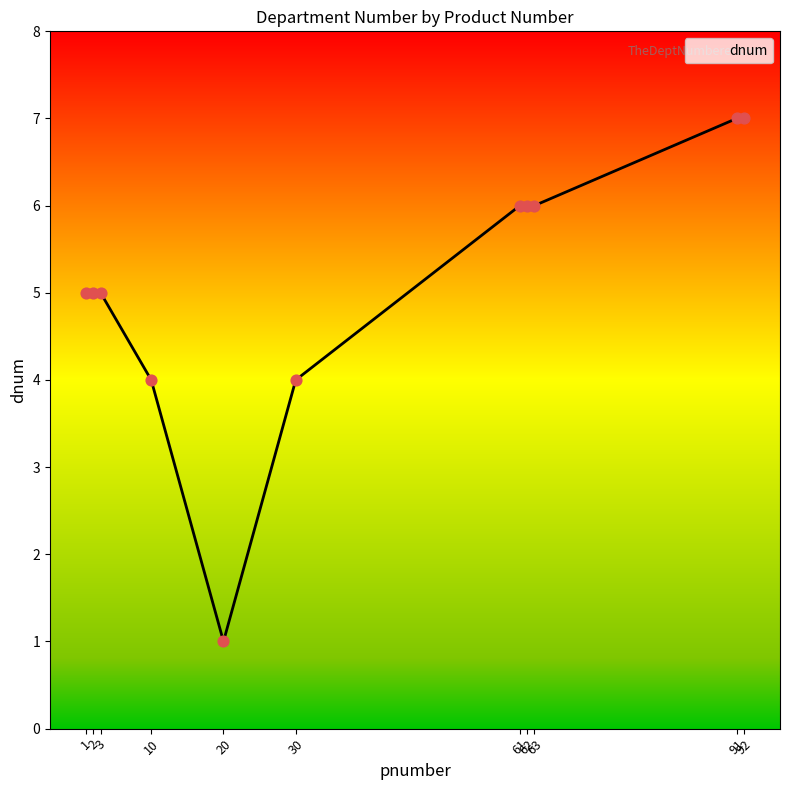

What is the change in value from 61 to 92?

+1